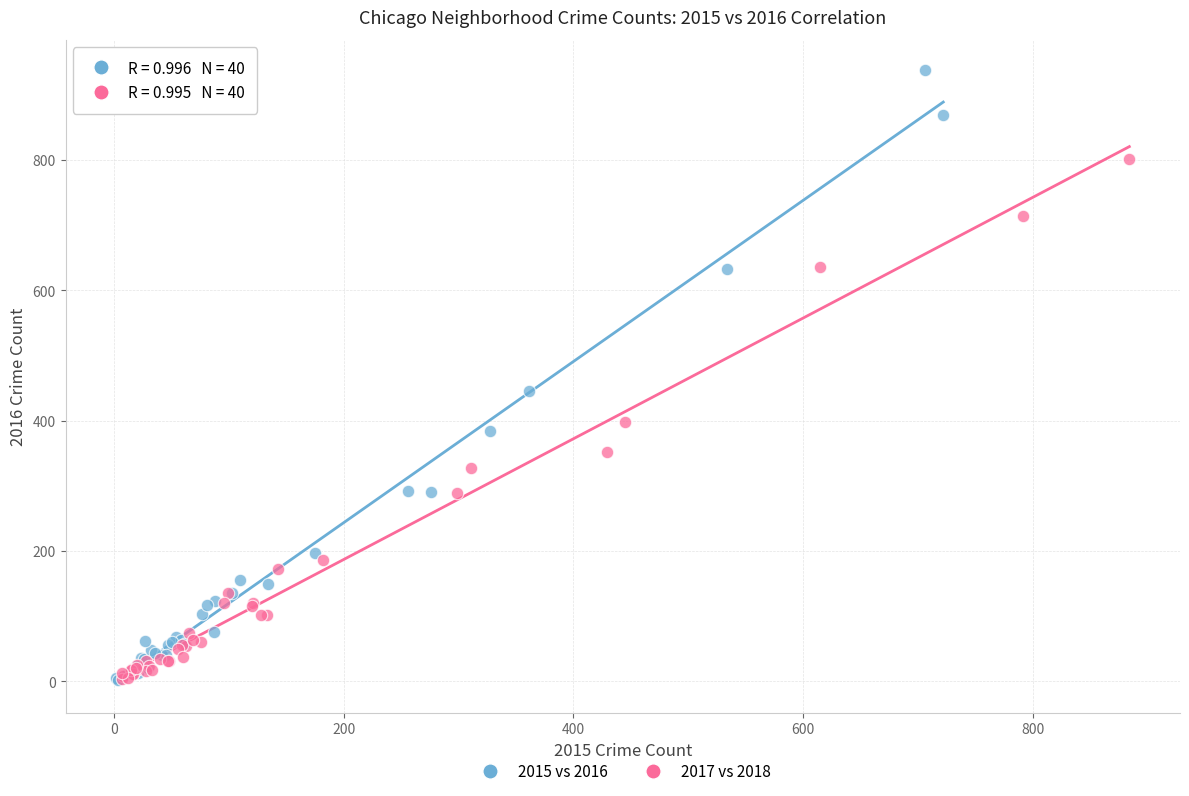

Which series reaches the maximum Y coordinate?

2015 vs 2016